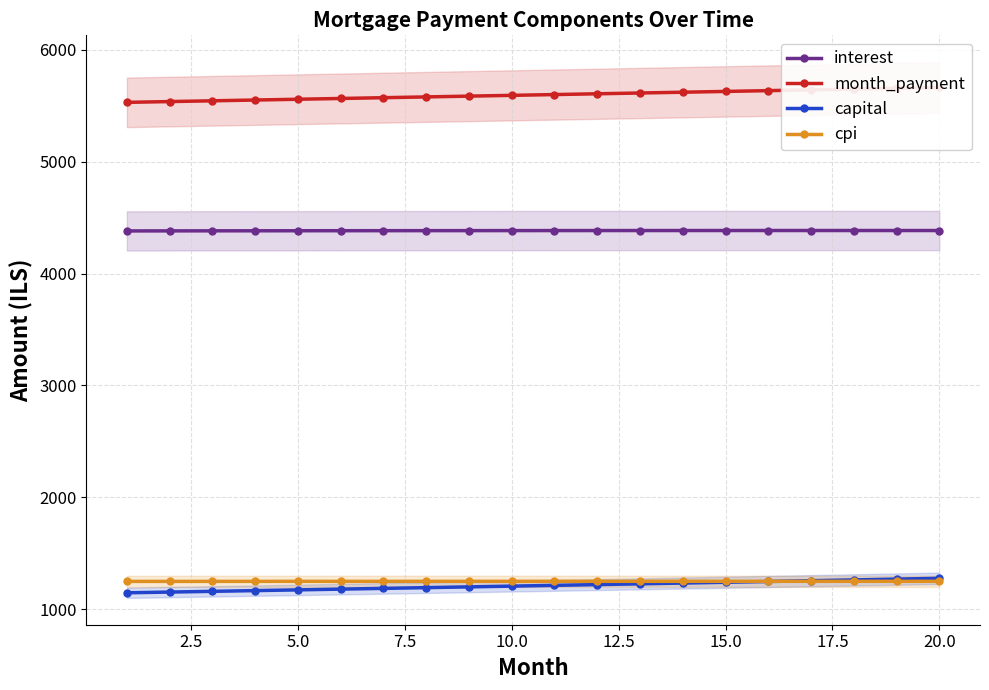

In cpi, how many points are higher than both neighbors (excluding endpoints)?

1